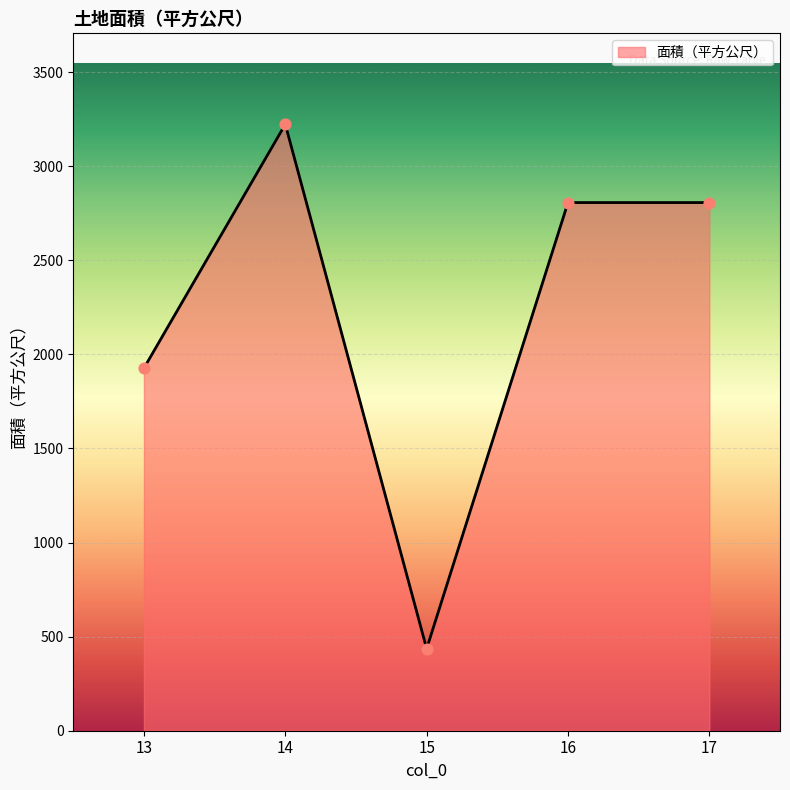

What is the ratio of the value at 16 to the value at 13?

1.5